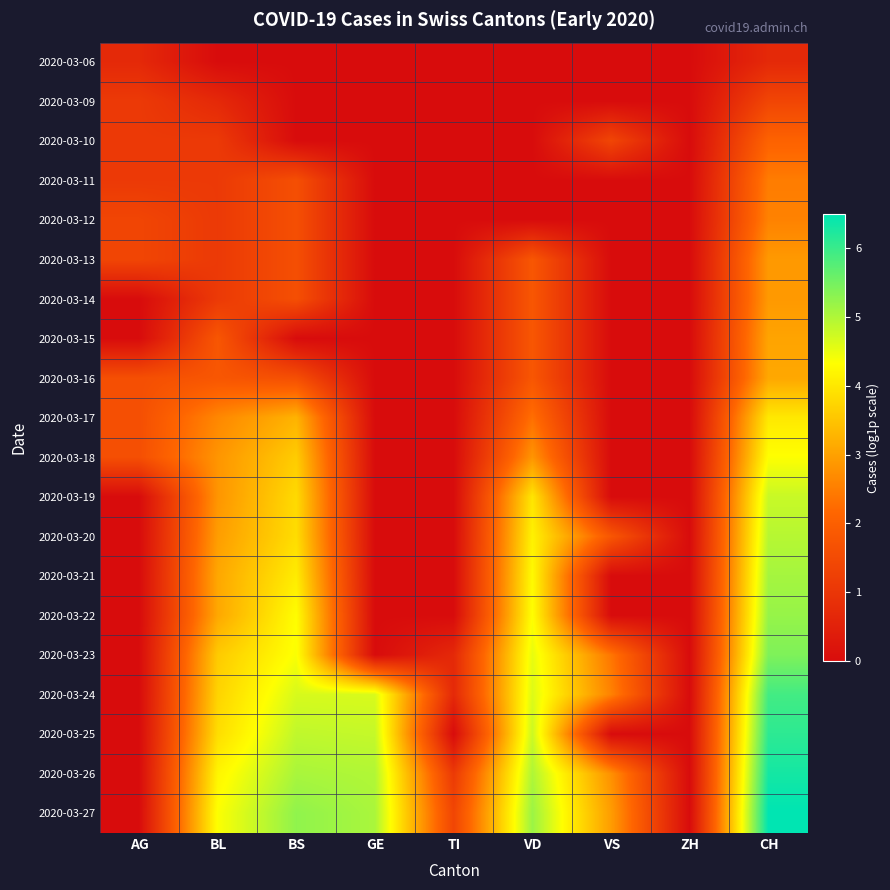

At which category does the chart reach its peak across all series?

CH